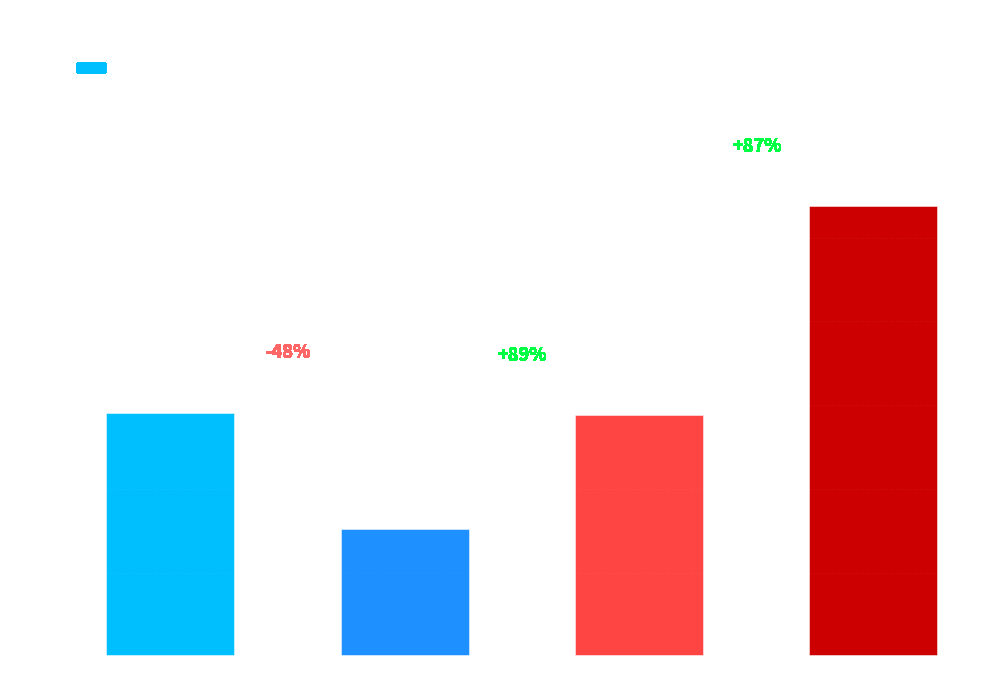

Where does the data first go above 291?

blue-Vertical